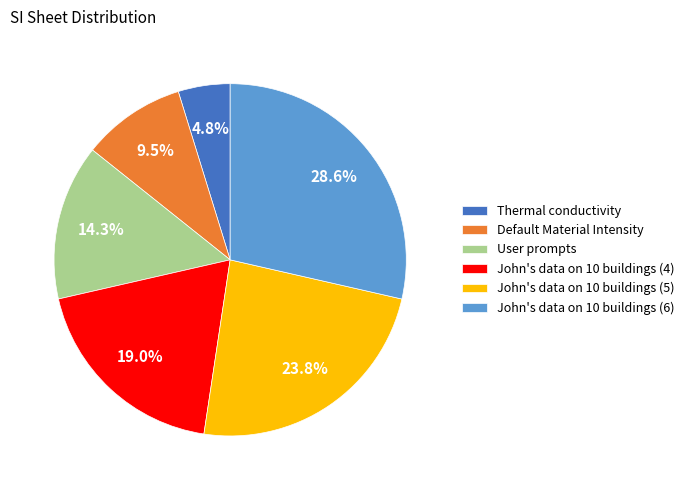

Which has a higher value, John's data on 10 buildings (6) or Default Material Intensity?

John's data on 10 buildings (6)